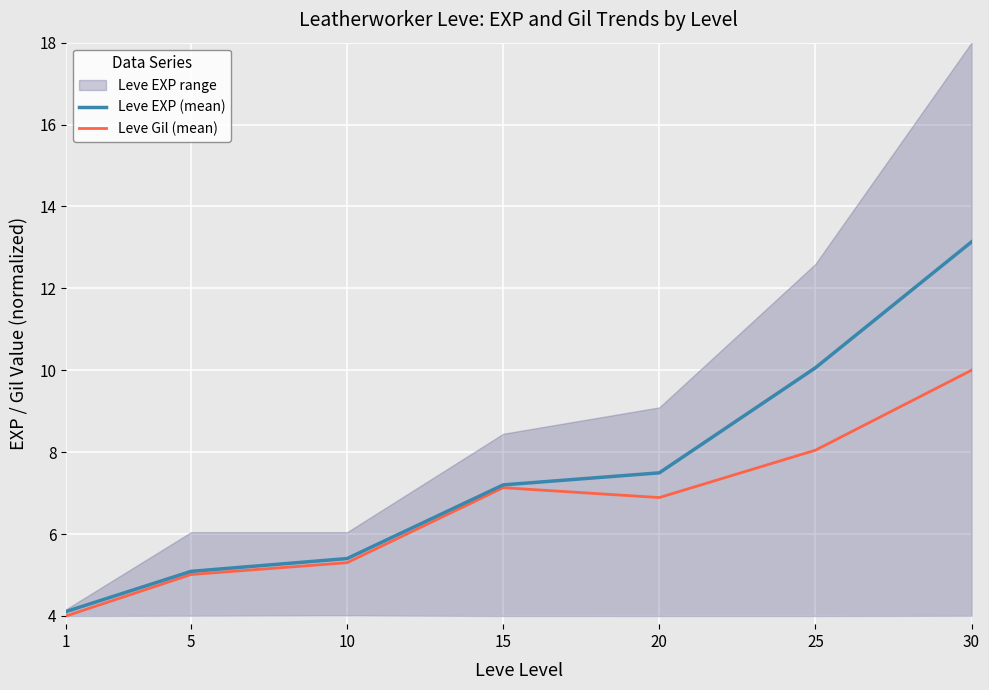

Which series changed the most between 1 and 5?

Leve Gil (mean)